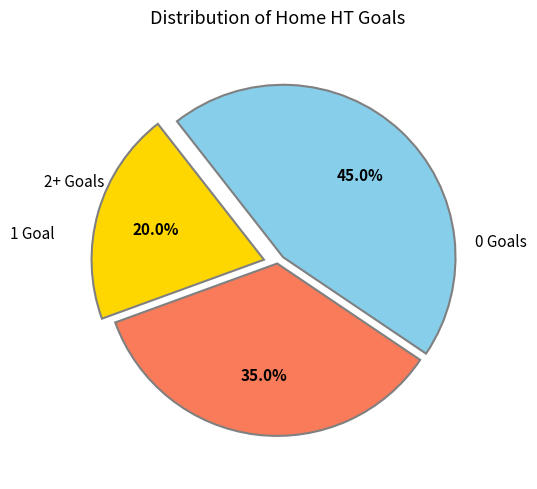

Is there any slice that represents more than half of the pie?

No